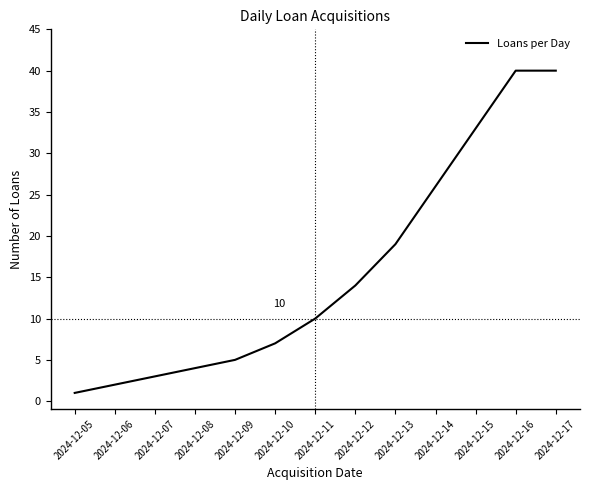

Is it true that the value at 2024-12-09 is 8?

False